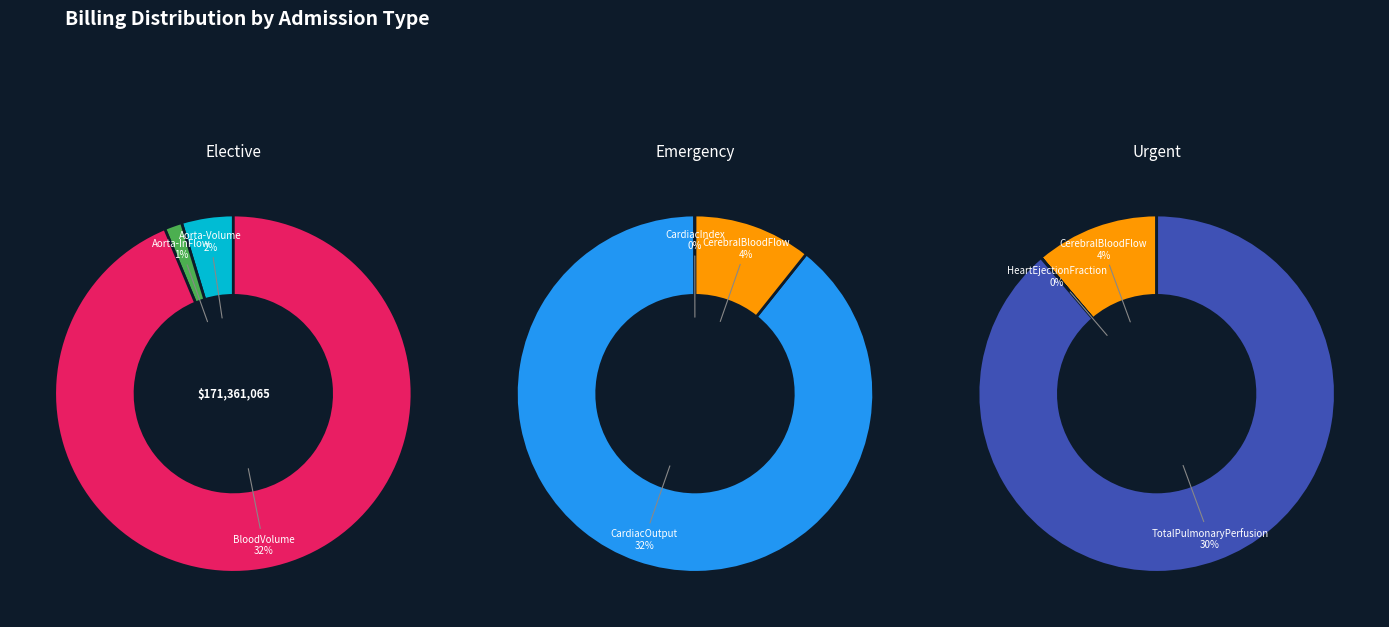

Is Aorta-Volume the majority of the pie?

No